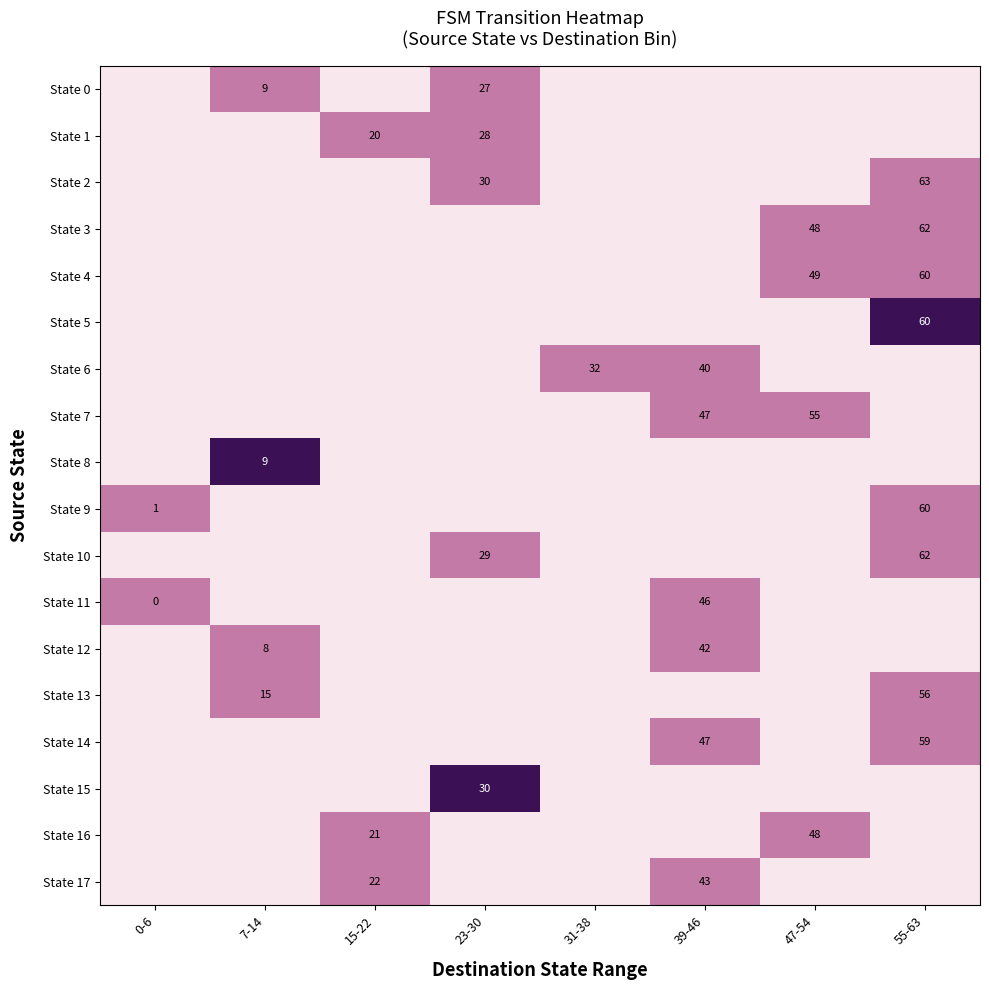

True or false: State 17 has a value of 43 at 39-46.

True